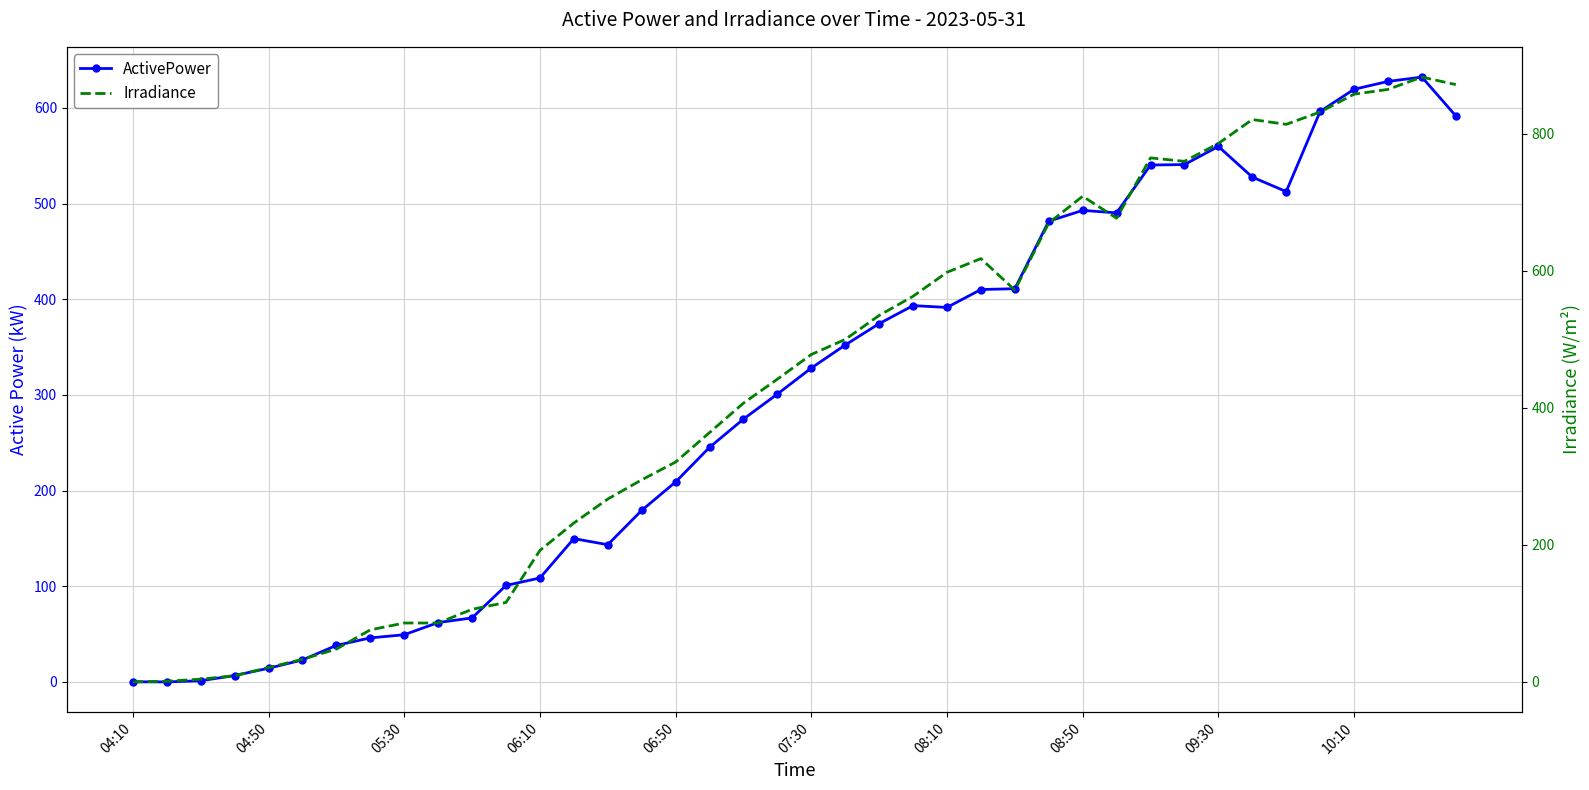

In ActivePower, how many points are lower than both neighbors (excluding endpoints)?

5